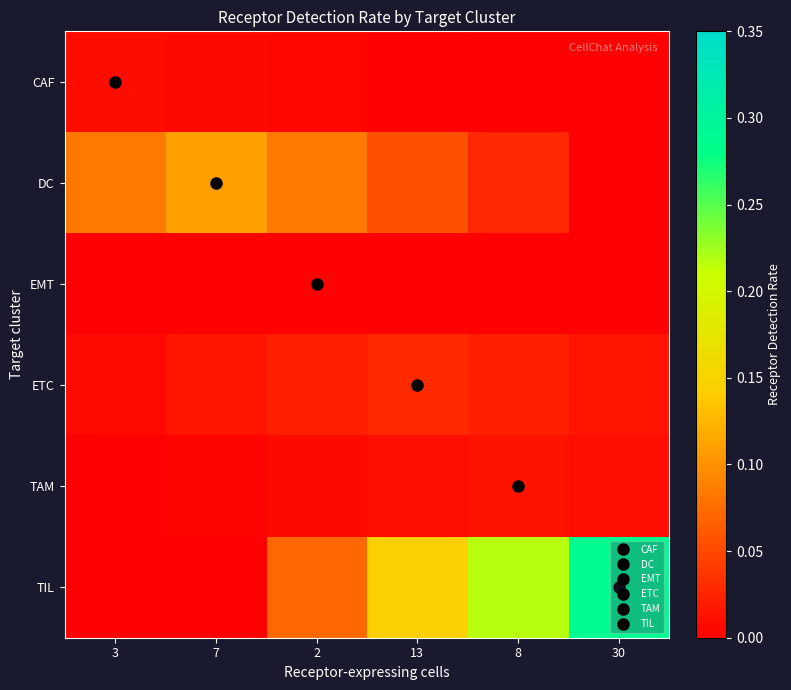

Reading left to right, extract all data points from this chart.

CAF: 3=0.0	7=0.0	2=0.0	13=0.0	8=0.0	30=0.0
DC: 3=0.1	7=0.1	2=0.1	13=0.1	8=0.0	30=0.0
EMT: 3=0.0	7=0.0	2=0.0	13=0.0	8=0.0	30=0.0
ETC: 3=0.0	7=0.0	2=0.0	13=0.0	8=0.0	30=0.0
TAM: 3=0.0	7=0.0	2=0.0	13=0.0	8=0.0	30=0.0
TIL: 3=0.0	7=0.0	2=0.1	13=0.1	8=0.2	30=0.3